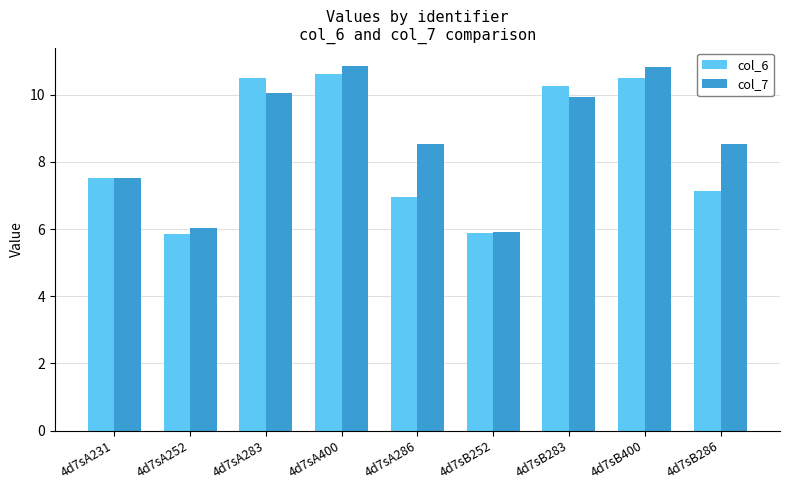

How many groups of bars are there?

9